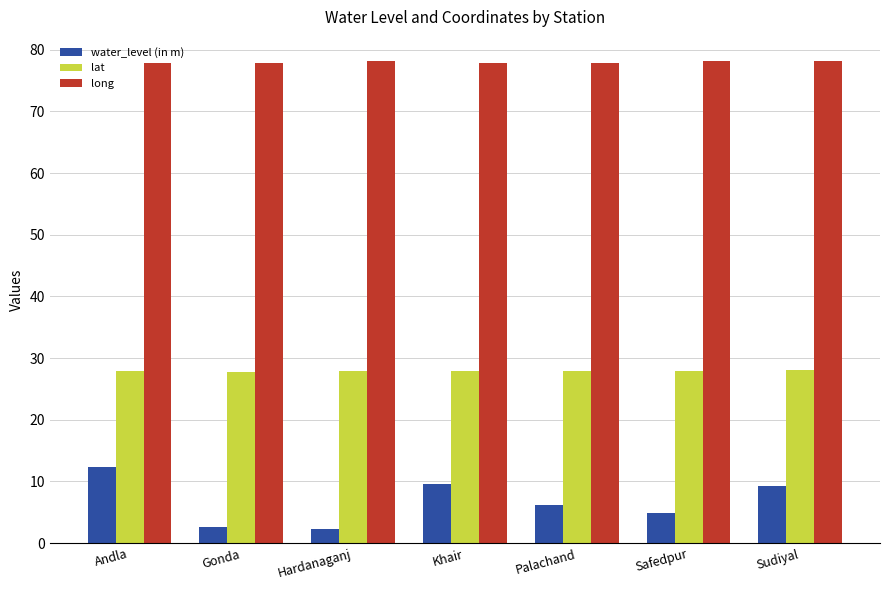

What is the minimum value for lat?

27.8